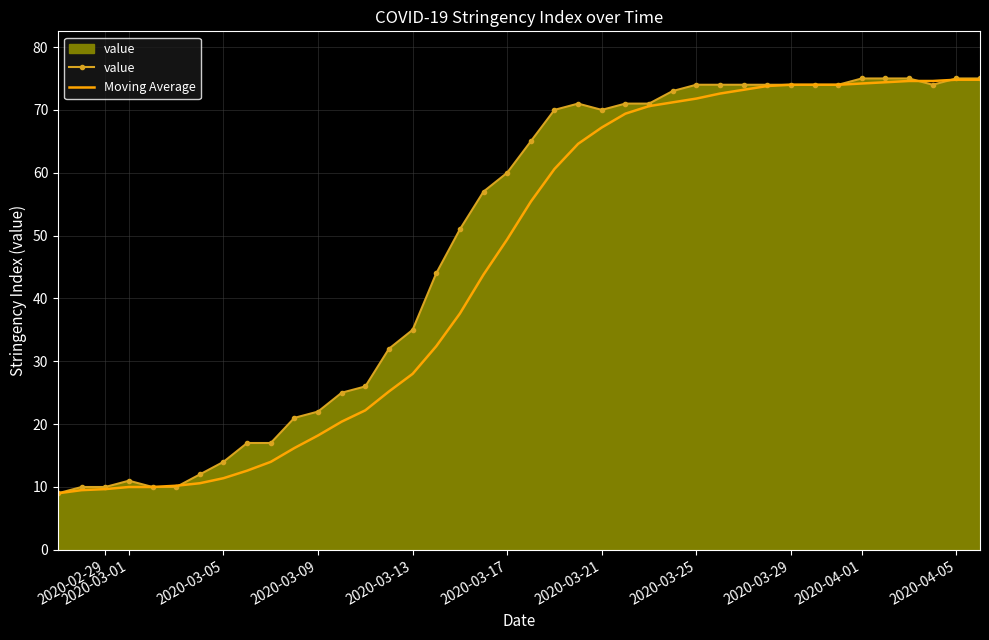

What is the smallest value displayed?

9.0